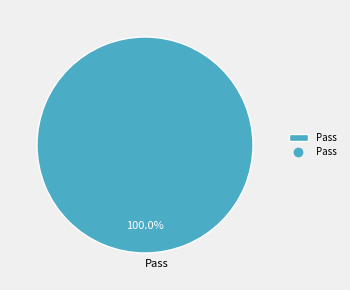

Is there any slice that represents more than half of the pie?

Yes